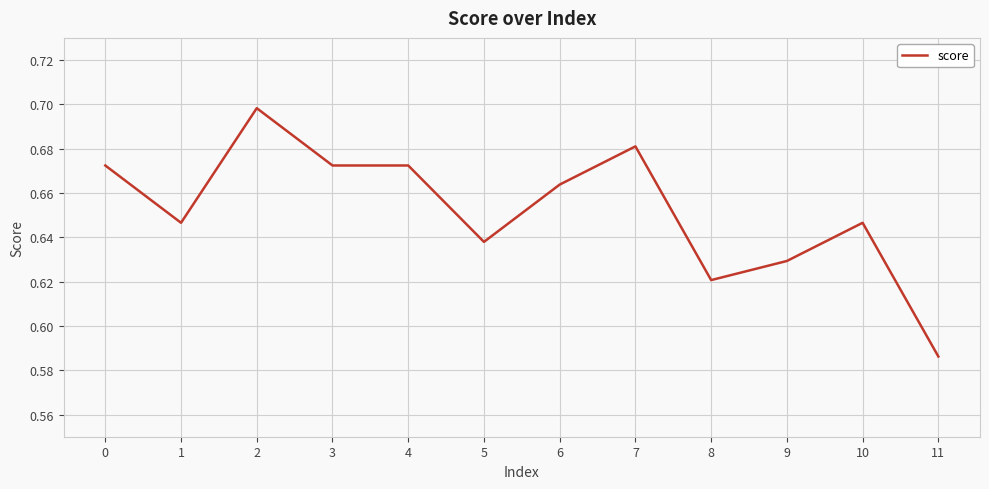

Which category has the lowest value across all series?

11